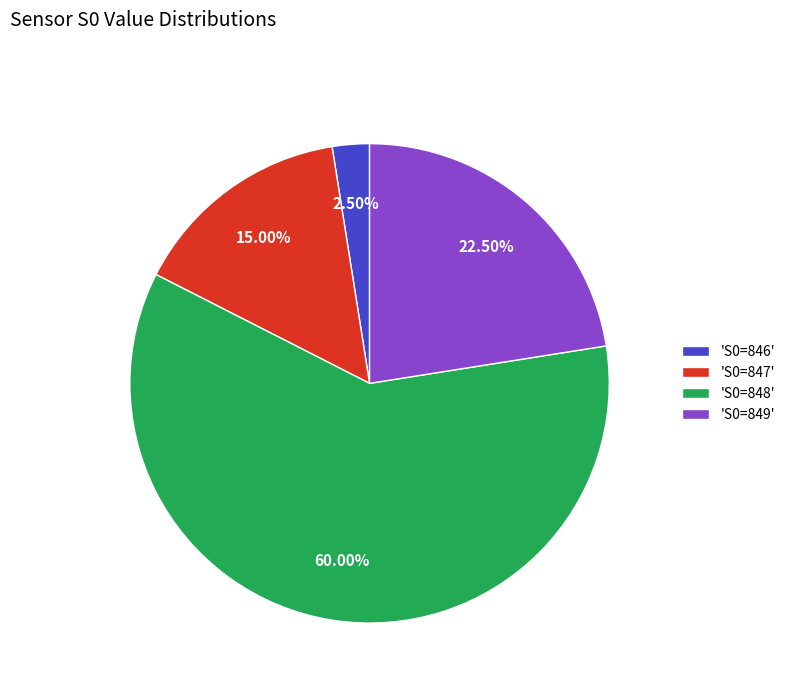

Does any single category account for the majority?

Yes